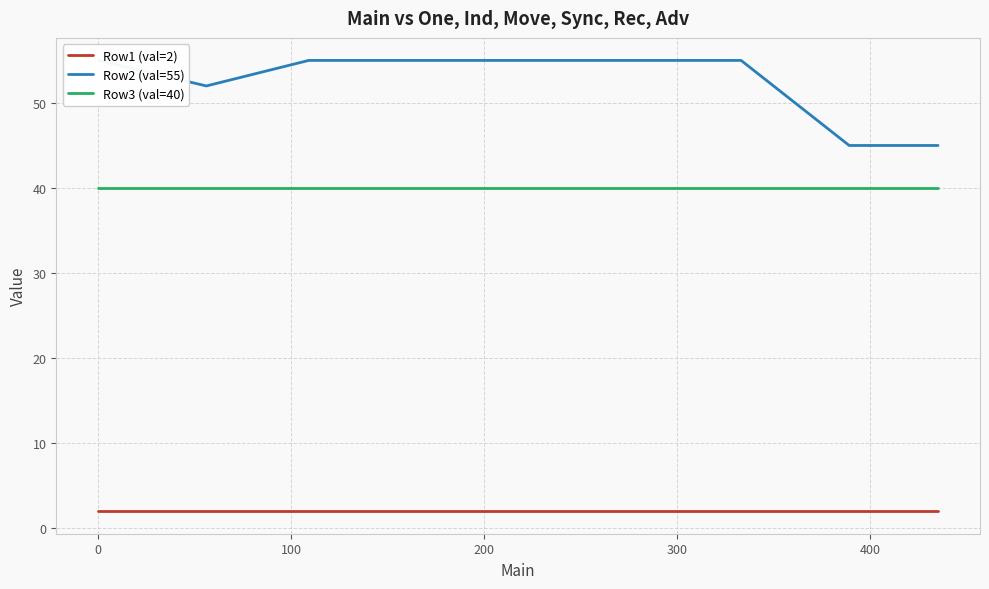

How many lines are shown in the chart?

3